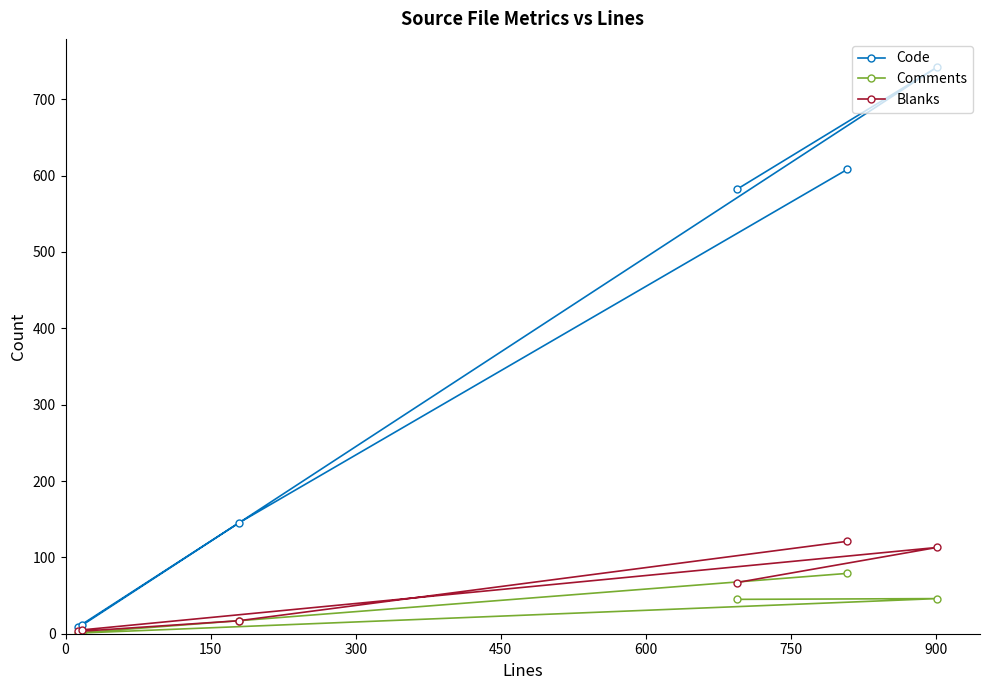

What are all the series names shown in the legend?

Code, Comments, Blanks